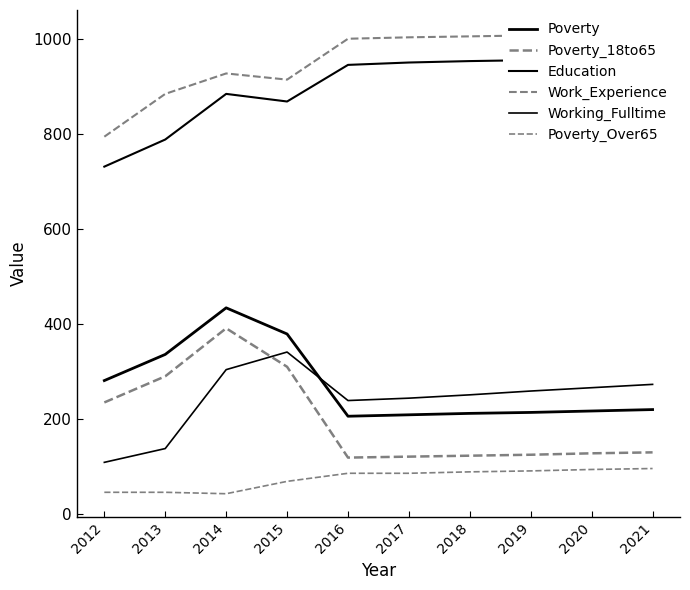

How many data points in Working_Fulltime are above 259?

4